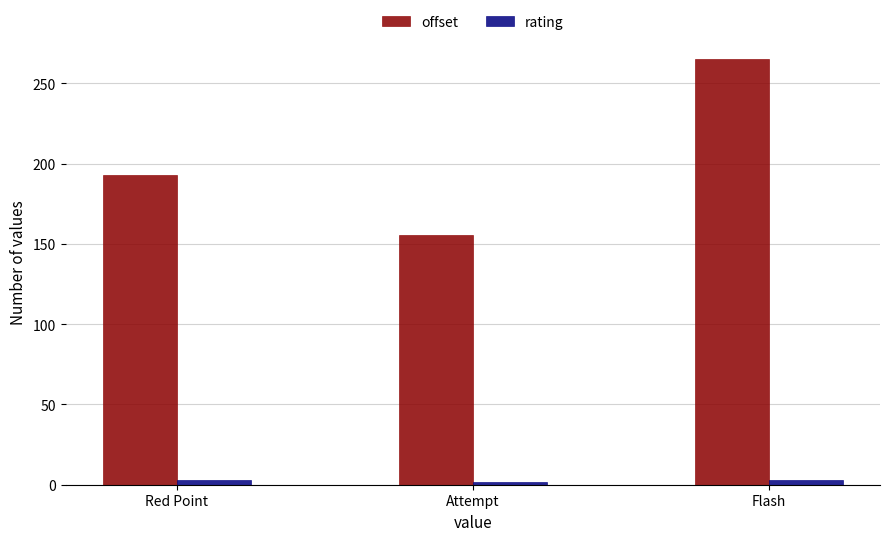

What position from the right is Red Point?

3